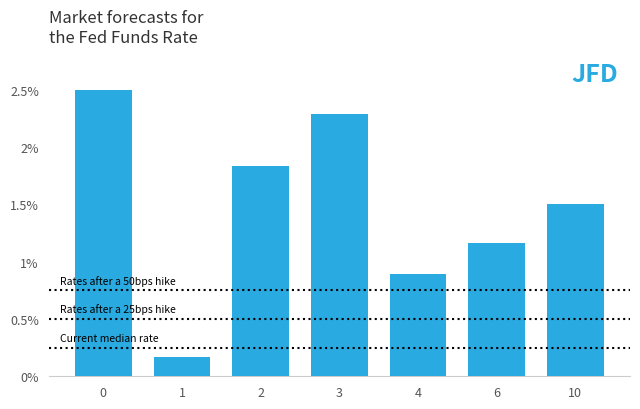

The chart shows a value of 3.3 at 2. True or false?

False